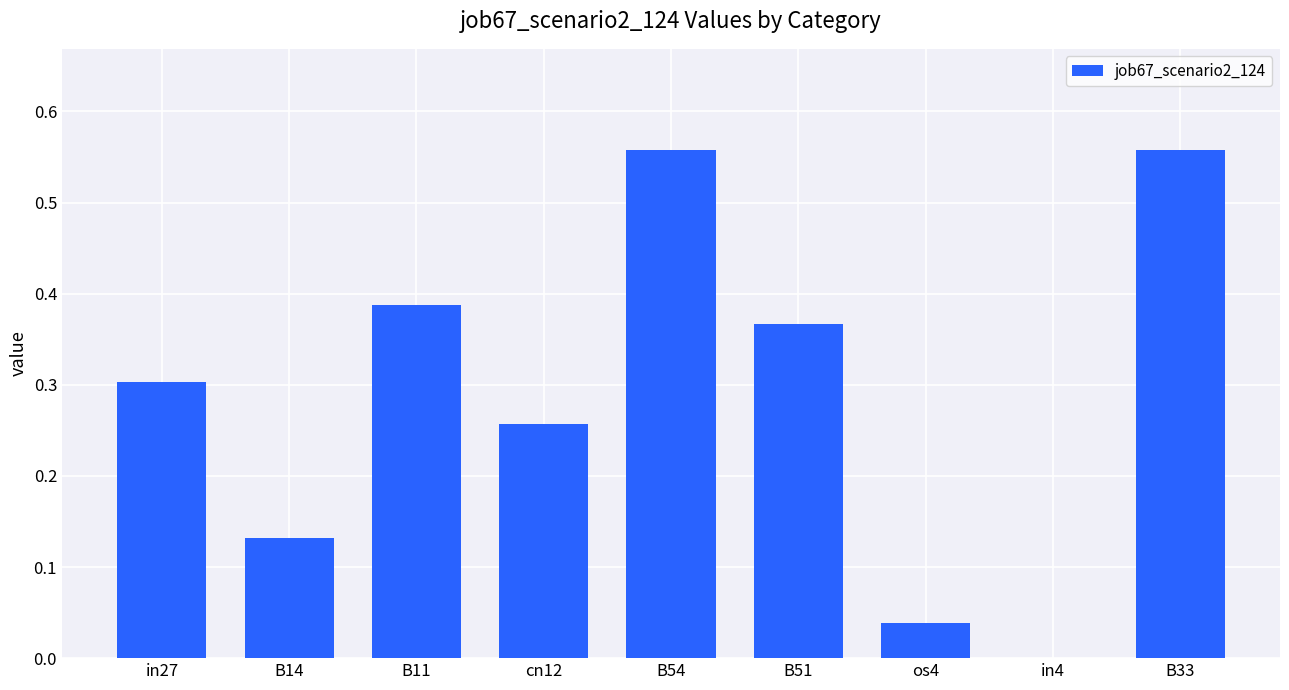

At which label is the value closest to 0?

in4